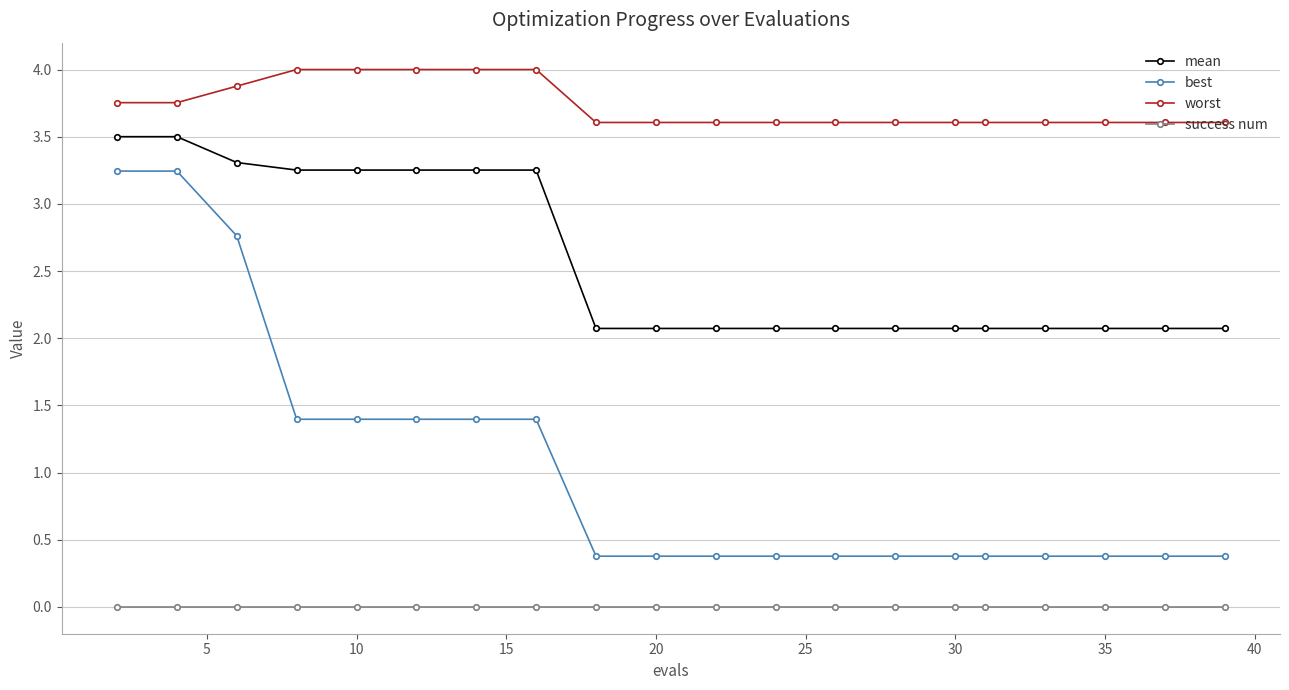

How many lines are shown in the chart?

4